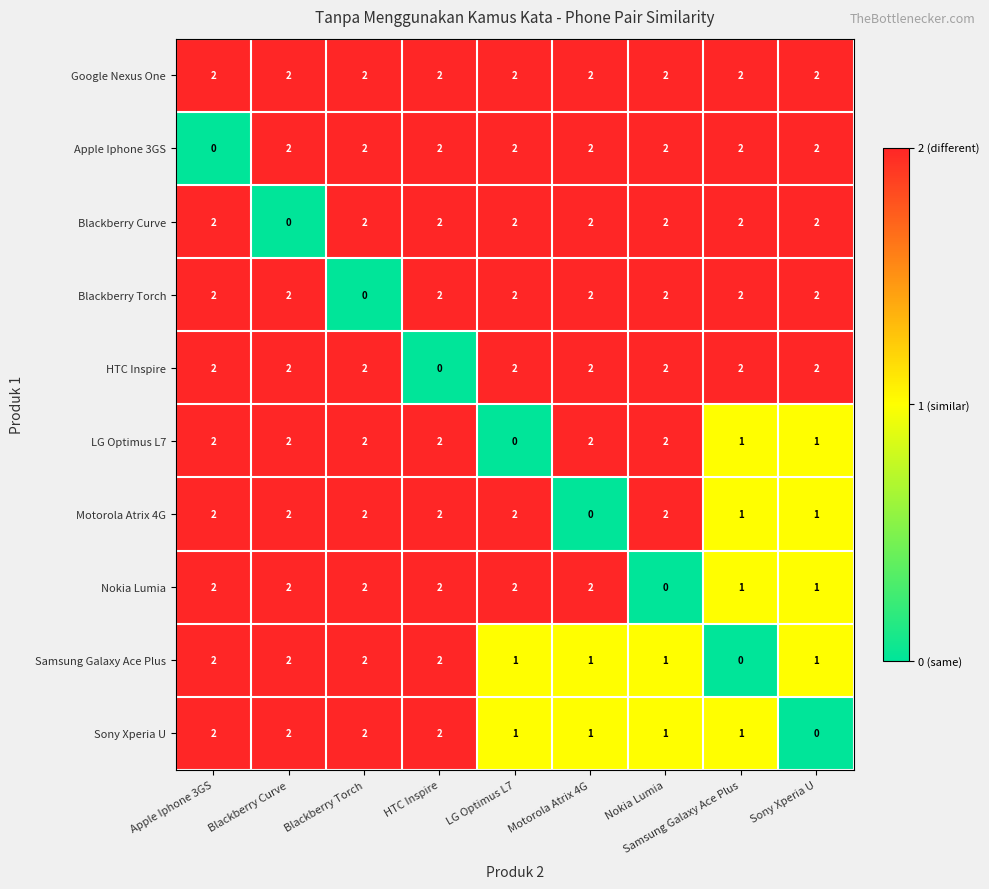

Count the Motorola Atrix 4G values in the range 1 to 2.

8